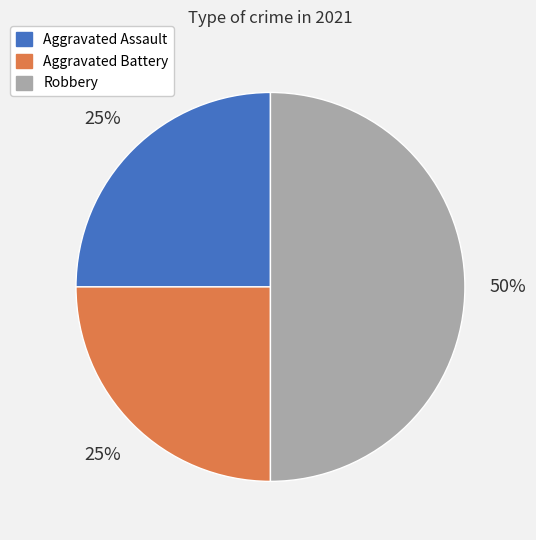

Is it true that Aggravated Assault is 25% of the pie?

True